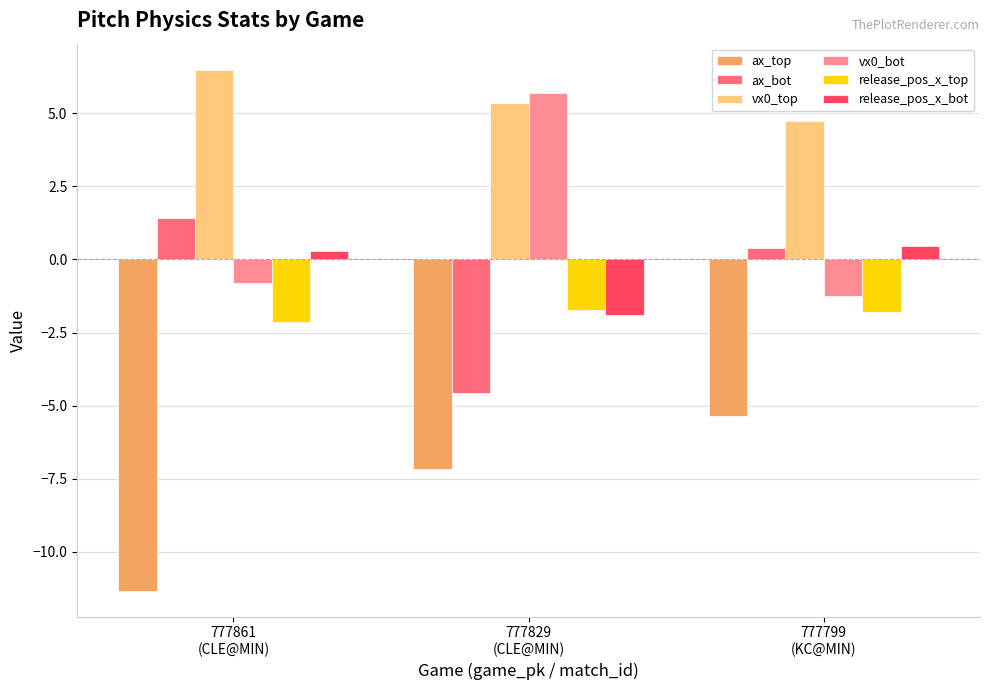

Rank the categories by vx0_bot value from lowest to highest.

777799
(KC@MIN), 777861
(CLE@MIN), 777829
(CLE@MIN)